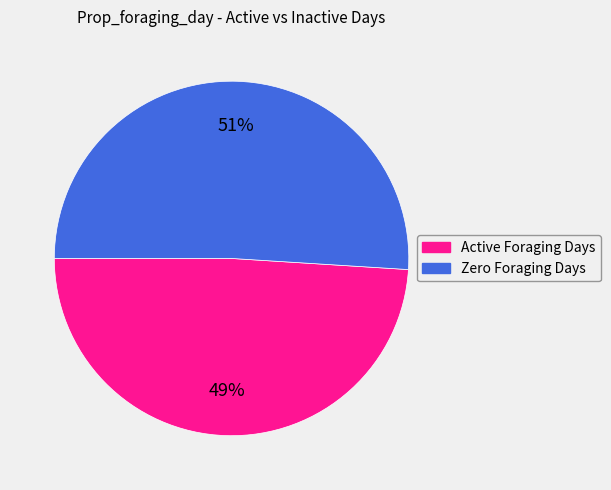

Is there a majority slice in this chart?

Yes